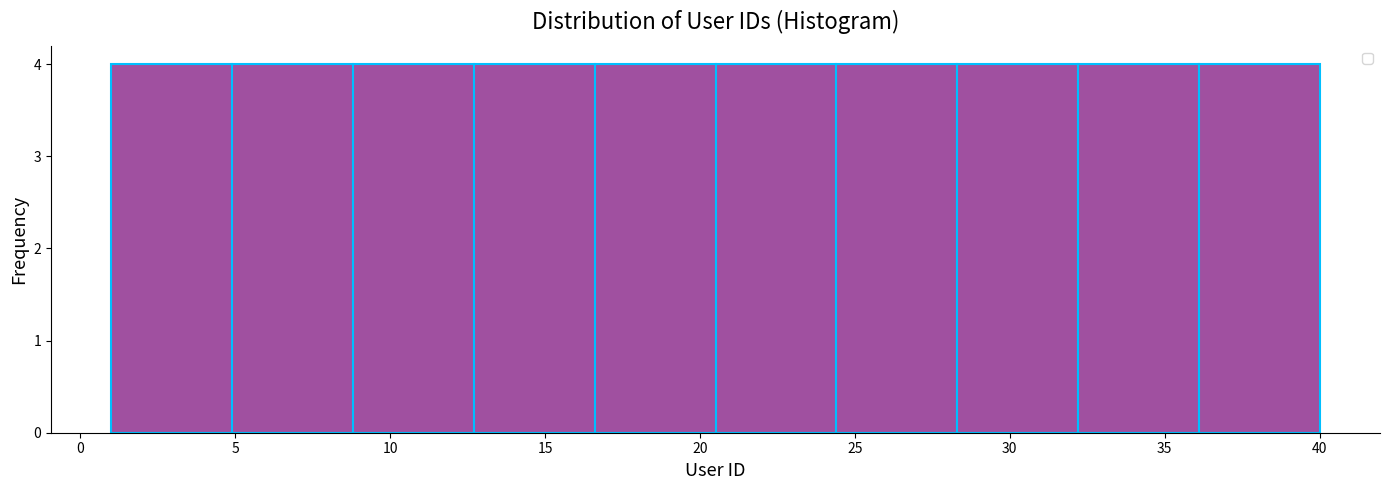

How tall is the bar that spans 28.3 to 32.2 on the x-axis? Neither the bar edges nor the heights are printed on the chart, so give them approximately, as read against the axes.

4